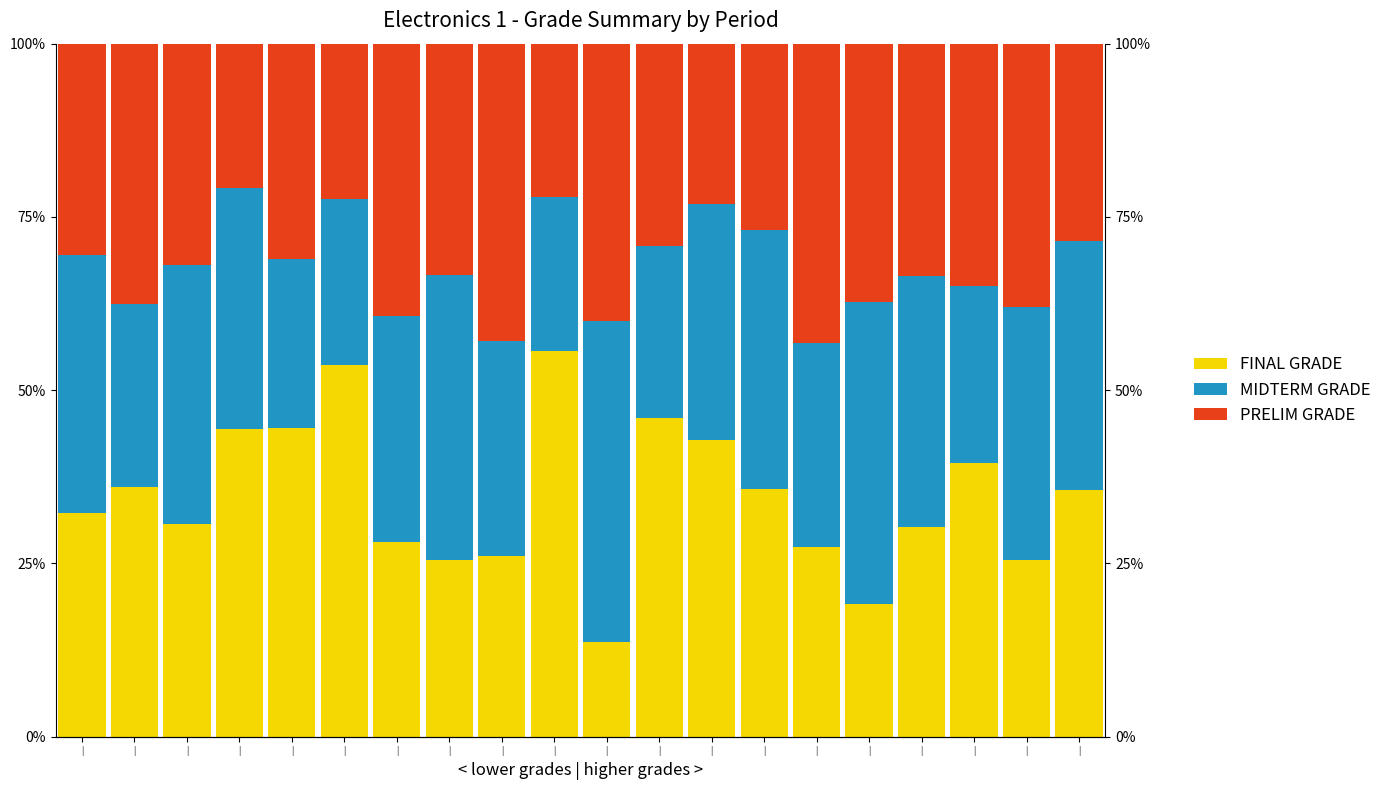

What is the average value of the PRELIM GRADE series?

32.3